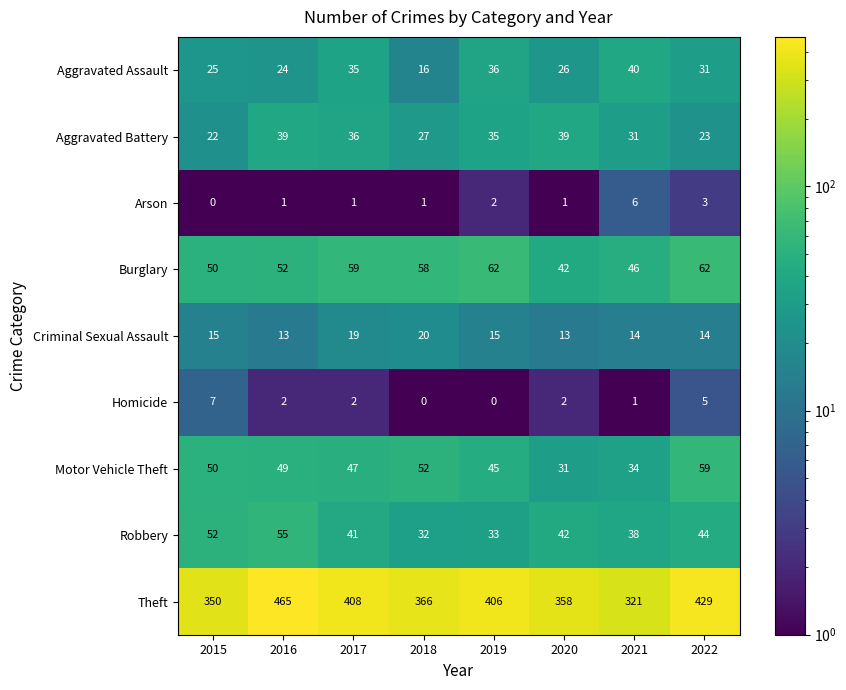

At how many categories does at least one series exceed 257?

8